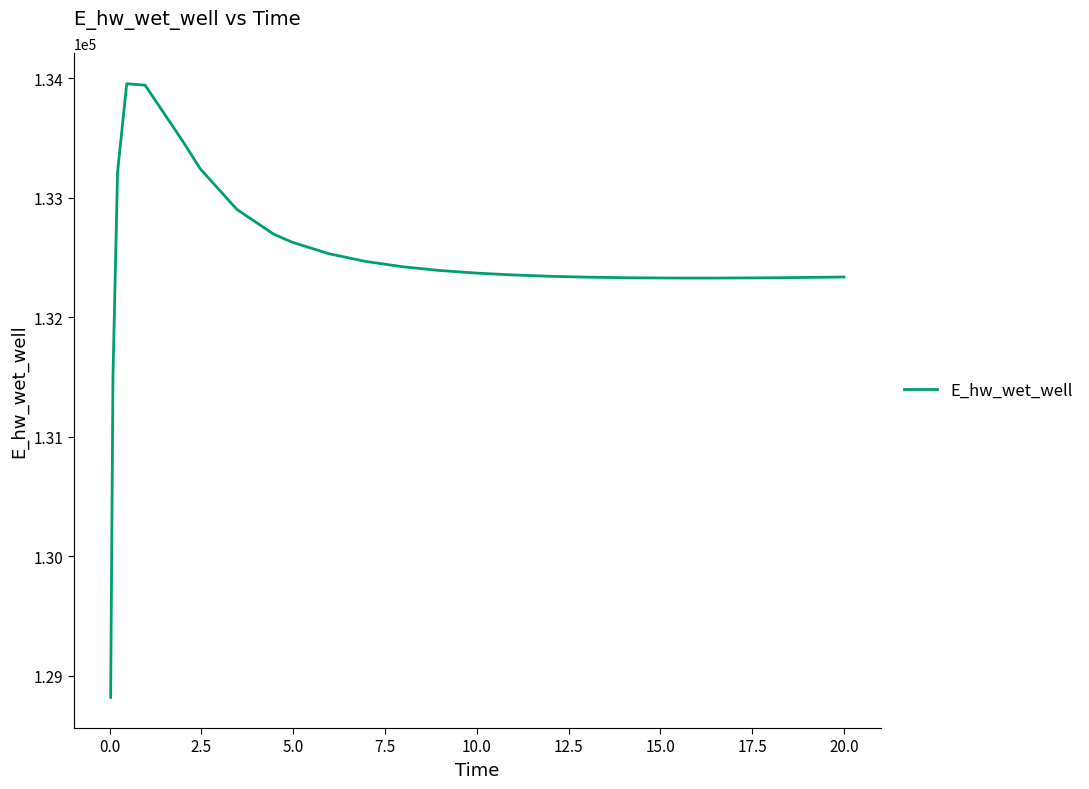

What is the greatest value displayed?

133955.3